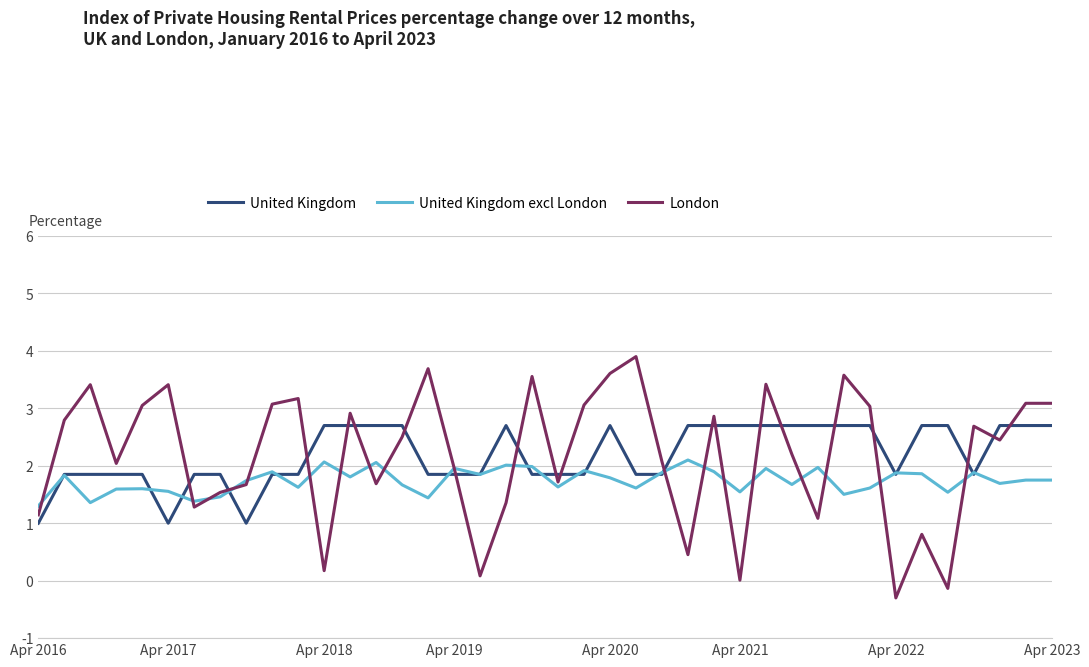

What is the difference between the maximum and minimum values in the United Kingdom excl London series?

0.8